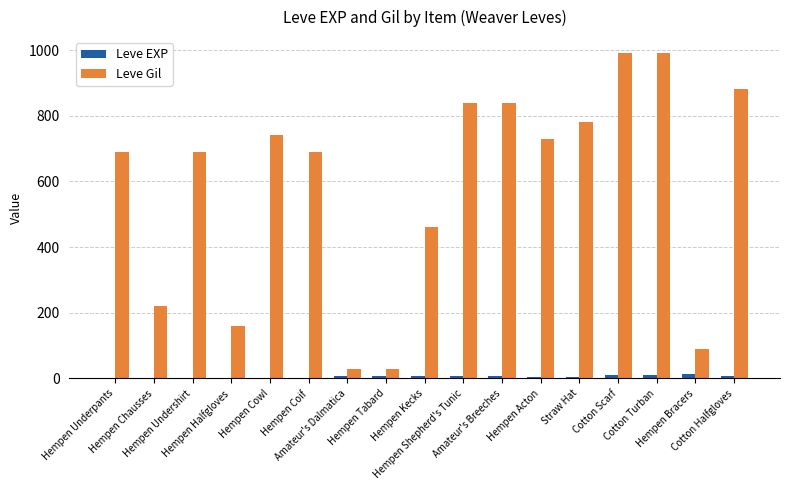

What is the average value of the Leve EXP series?

5